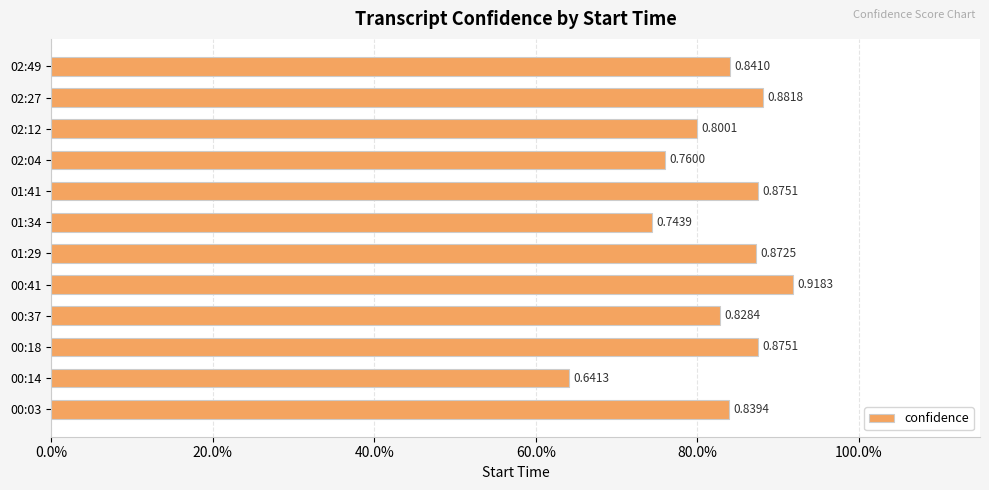

What is the difference between the maximum and minimum values?

0.3